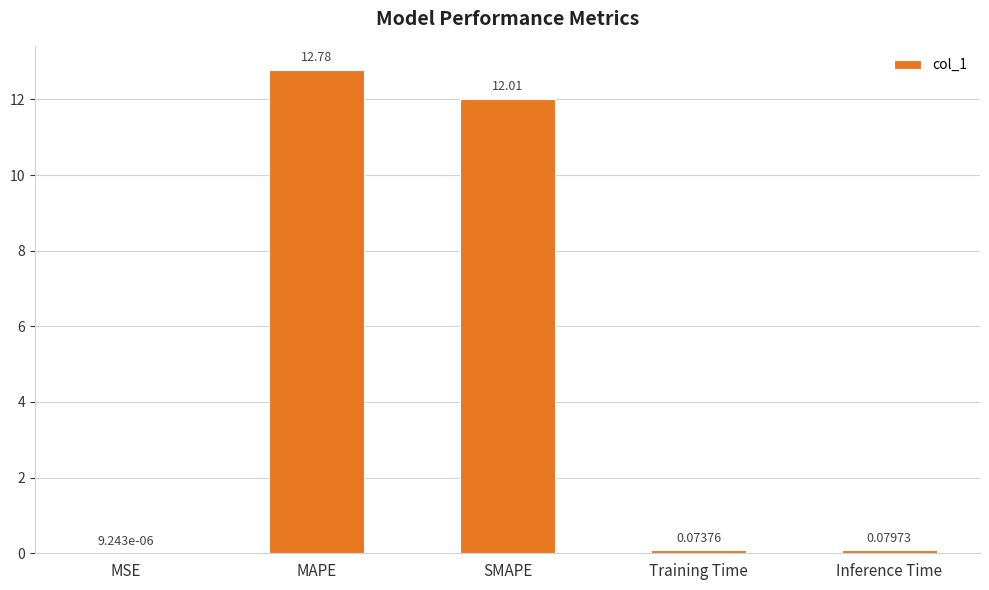

What is the change in value from MAPE to SMAPE?

-0.8